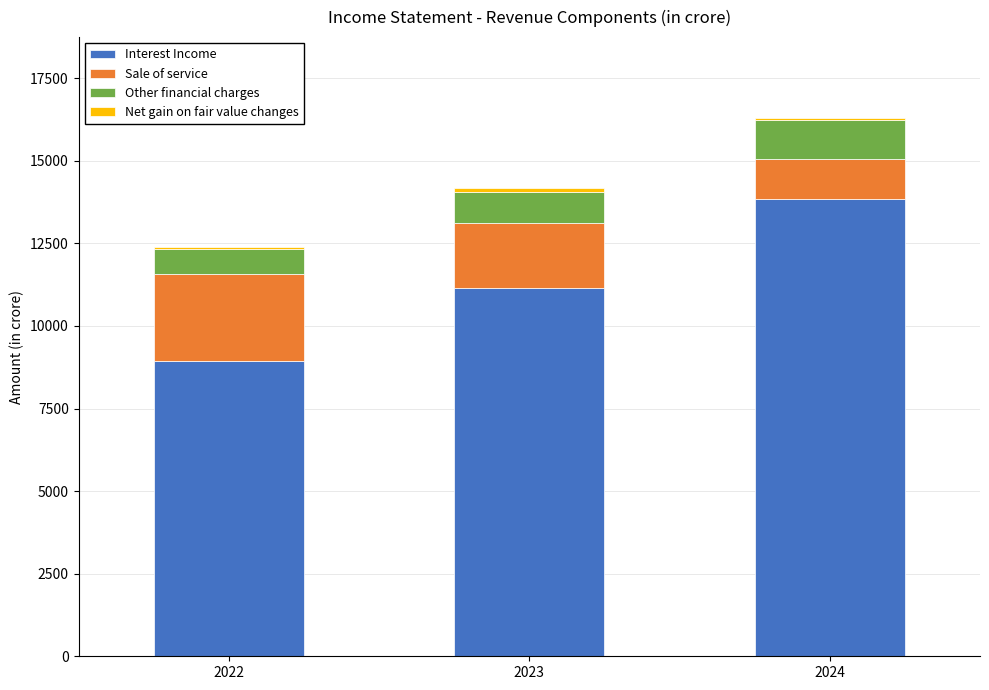

The Interest Income series shows 8927.8 at 2022. True or false?

True